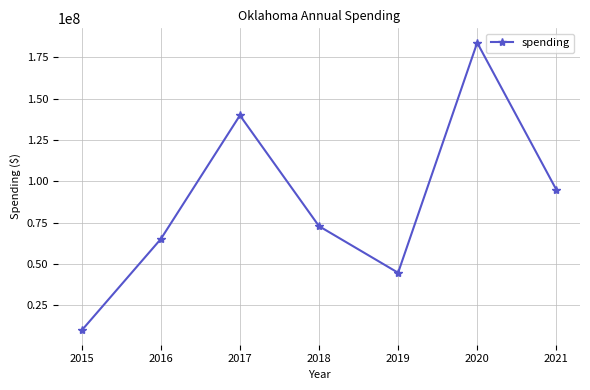

What is the change in value from 2017 to 2019?

-95248332